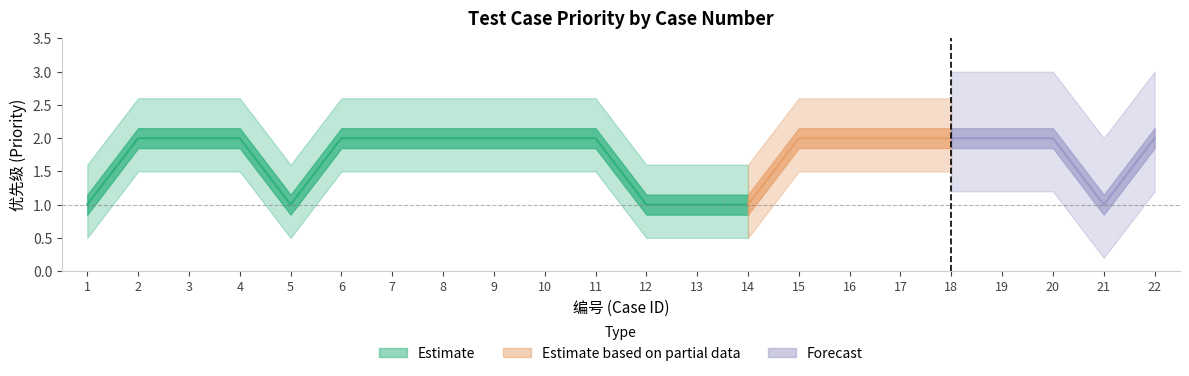

Which label corresponds to the largest value in the chart?

2